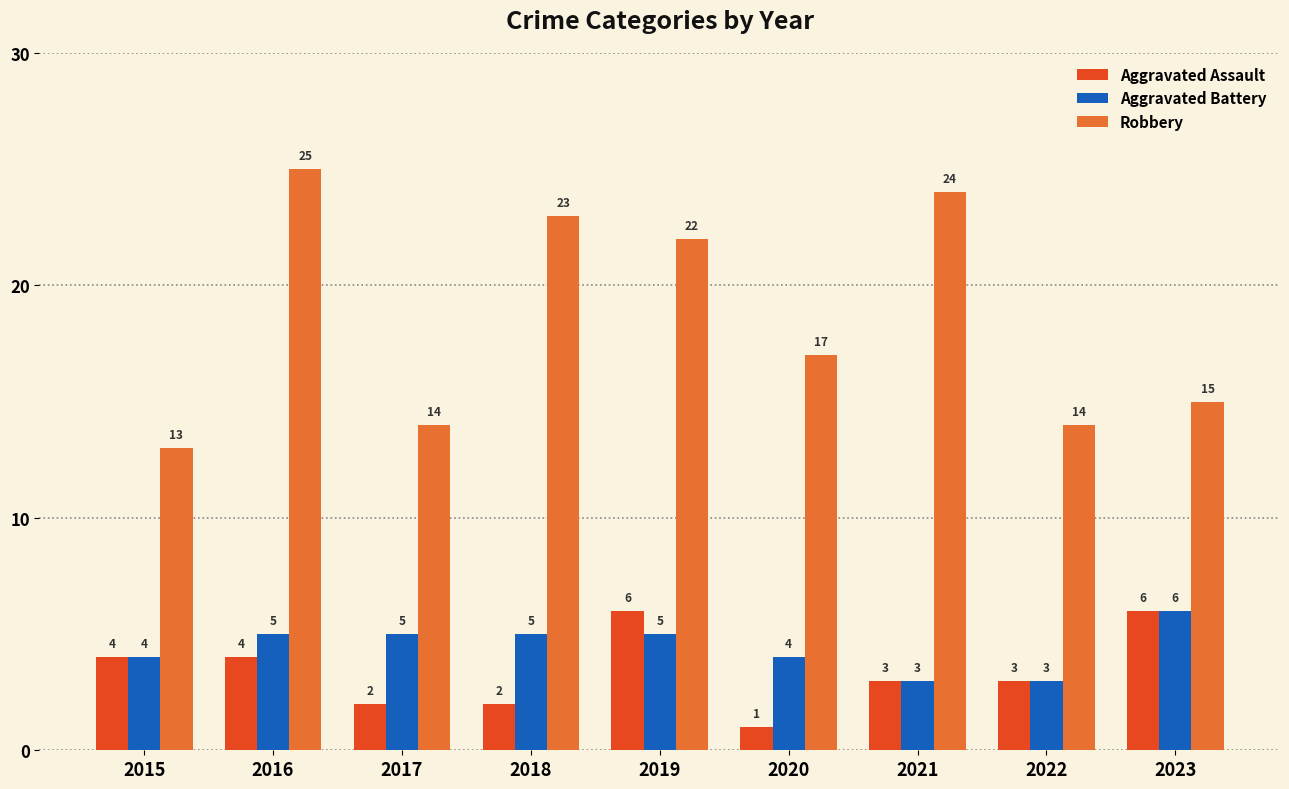

At which category is the sum across all series the highest?

2016